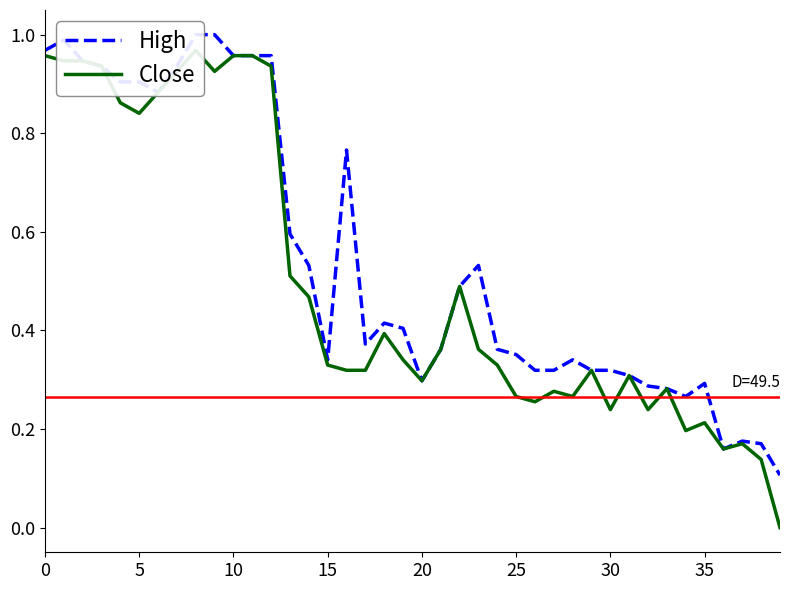

True or false: High and Close intersect in this chart.

False